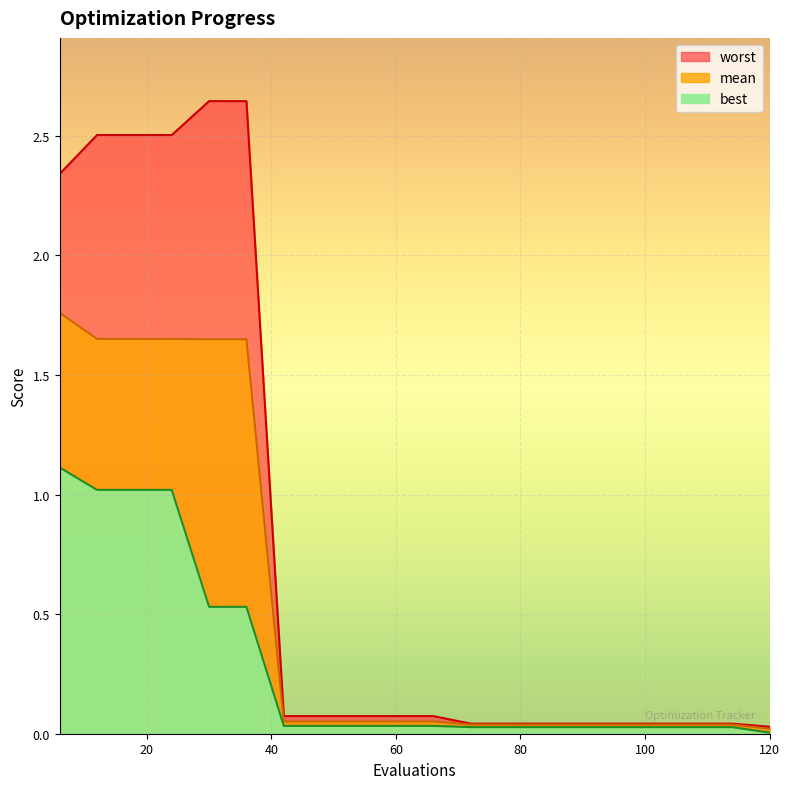

Read the mean value at 24.

1.7